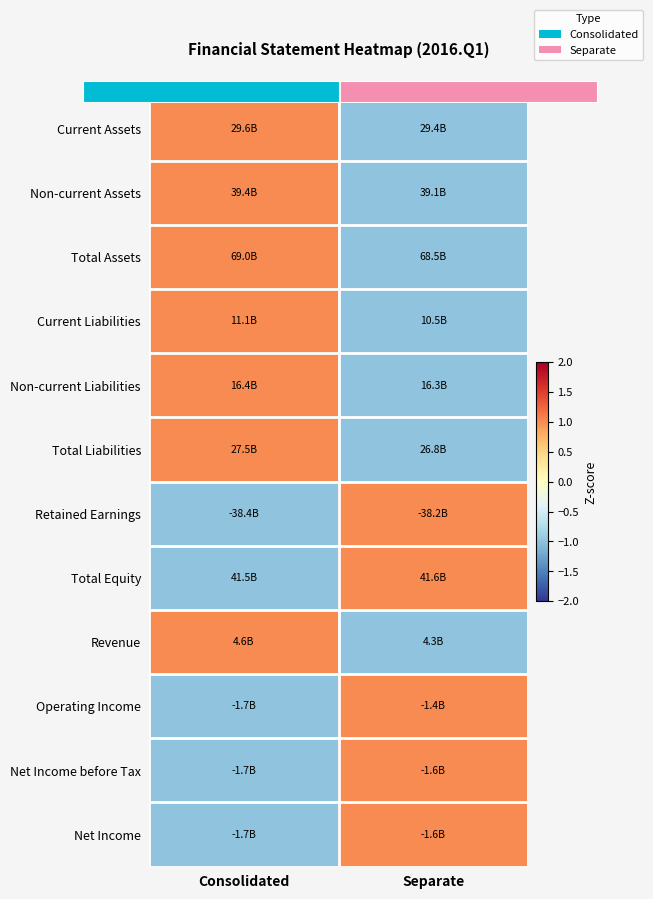

Between Separate and Consolidated, which is larger?

Consolidated